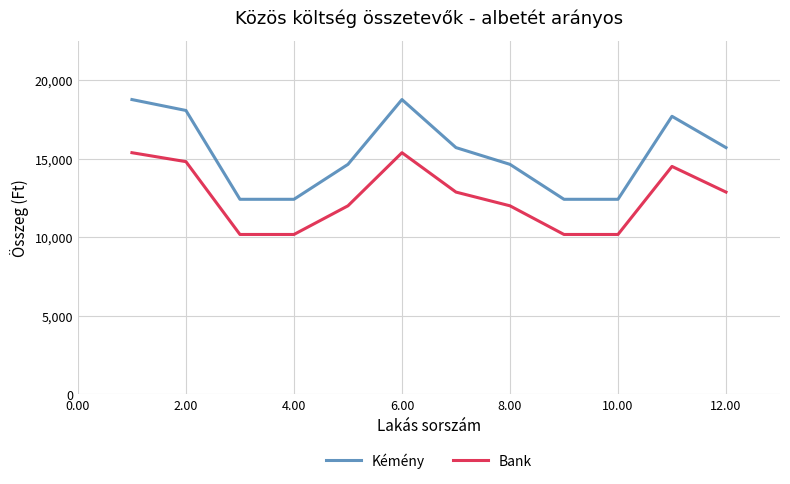

What is the average value of the Bank series?

12552.7